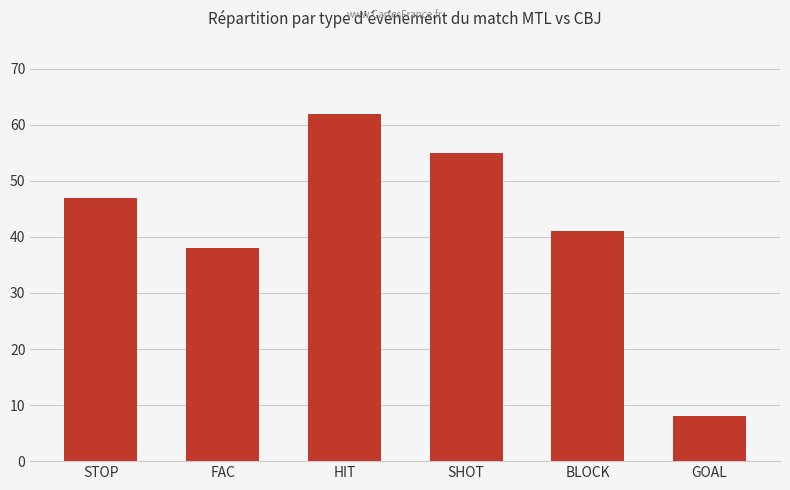

How many bars are there in total?

6